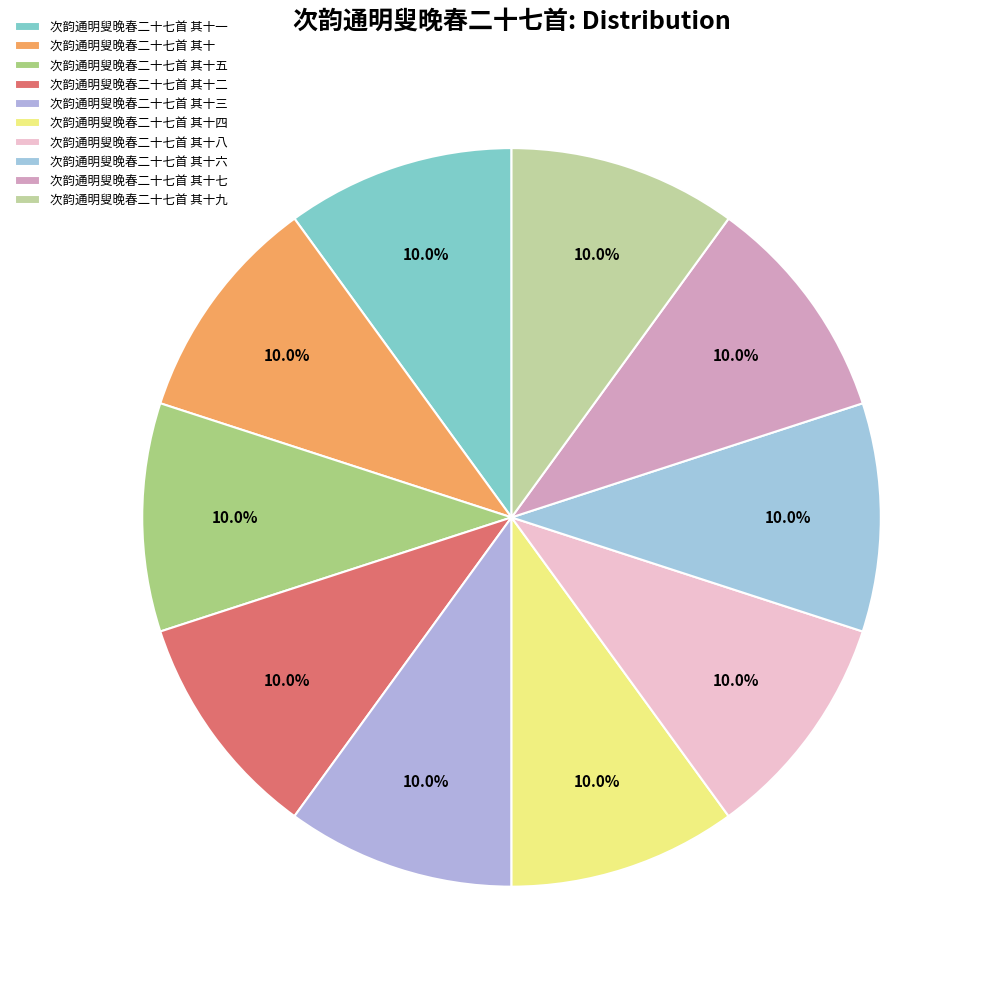

How many slices are in this pie chart?

10